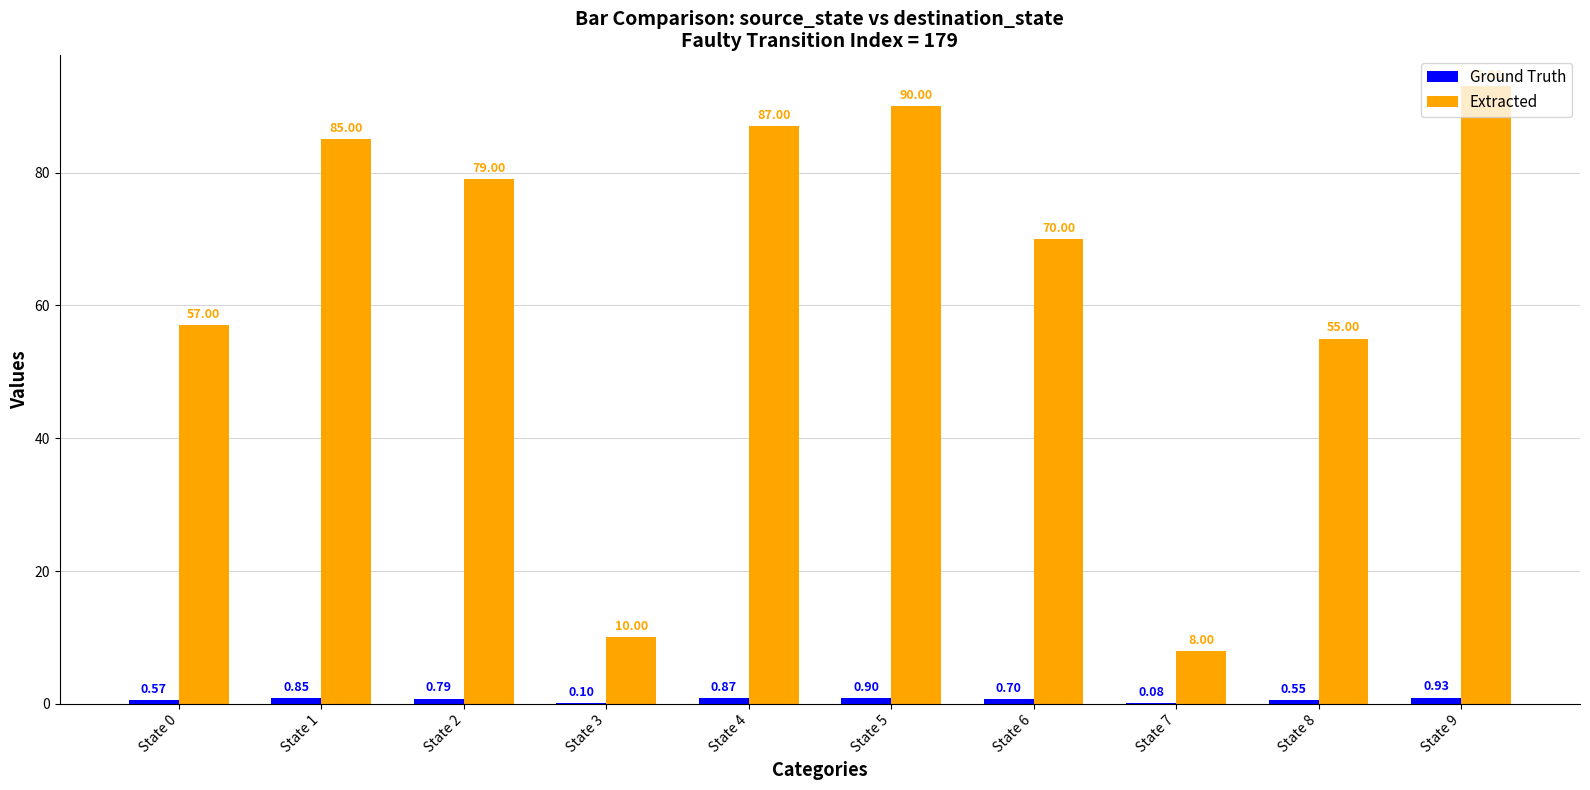

At which category is the sum across all series the highest?

State 9